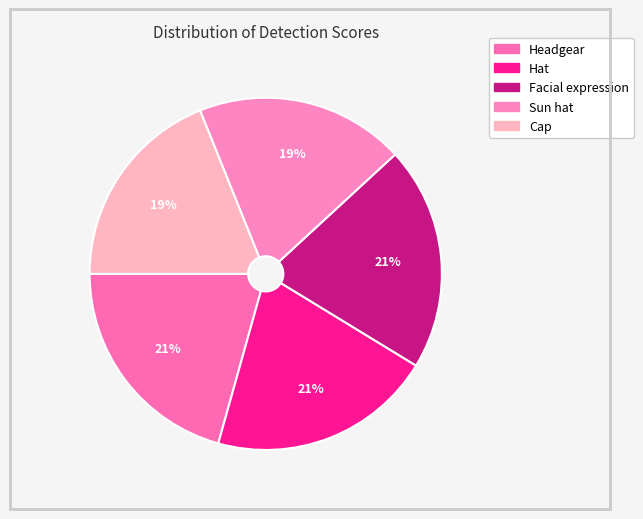

Does Headgear represent more than half of the total?

No